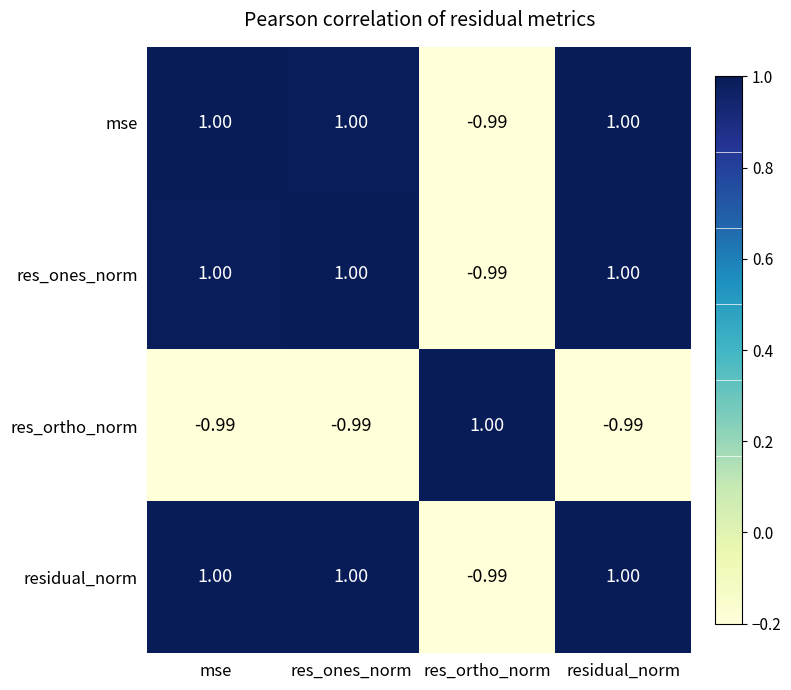

Is the value of res_ones_norm at mse greater than the value of residual_norm at res_ortho_norm?

Yes